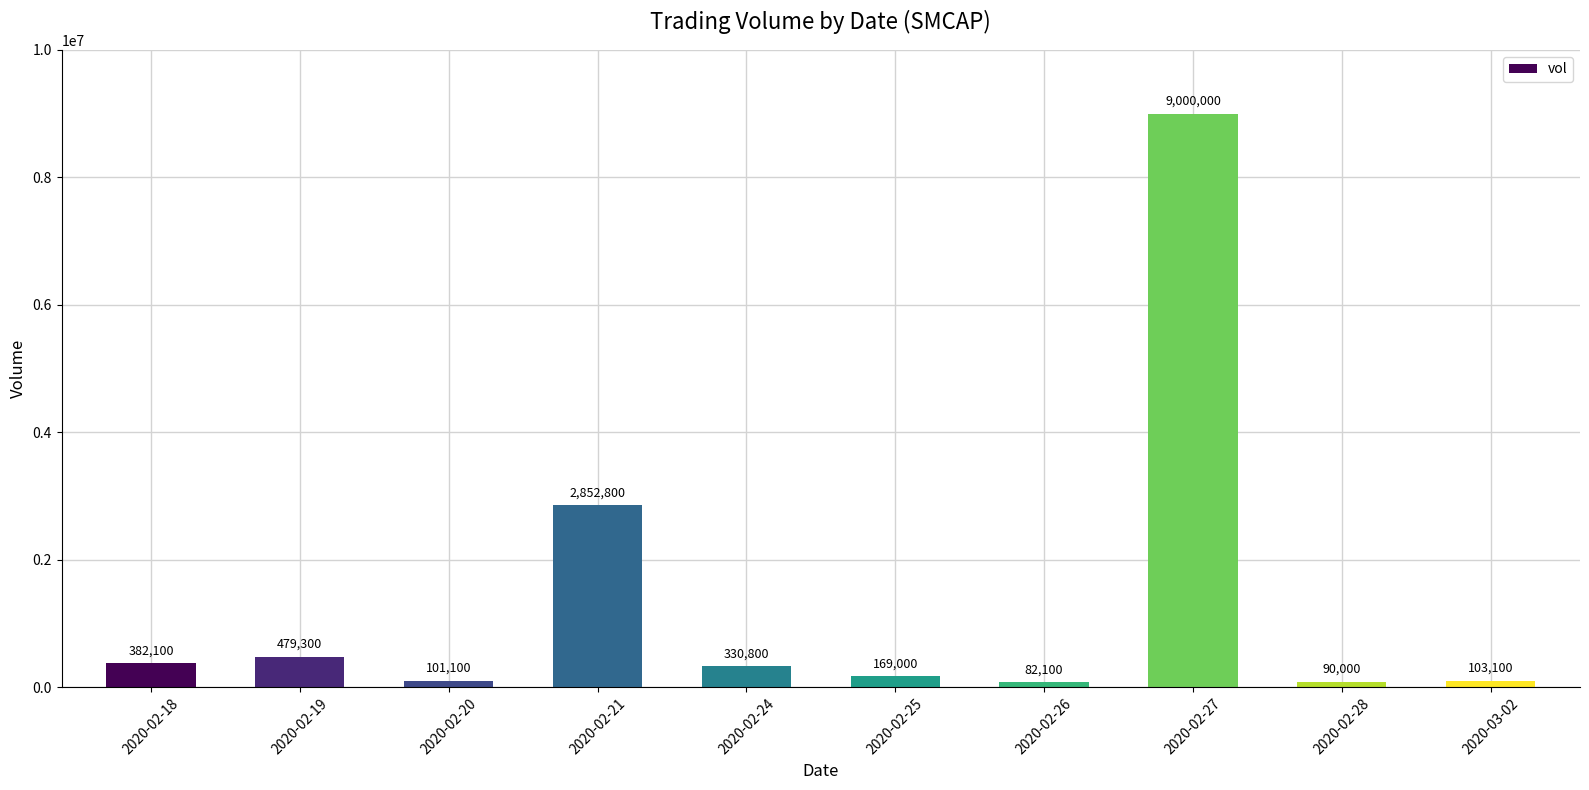

Between 2020-02-21 and 2020-02-27, which is larger?

2020-02-27